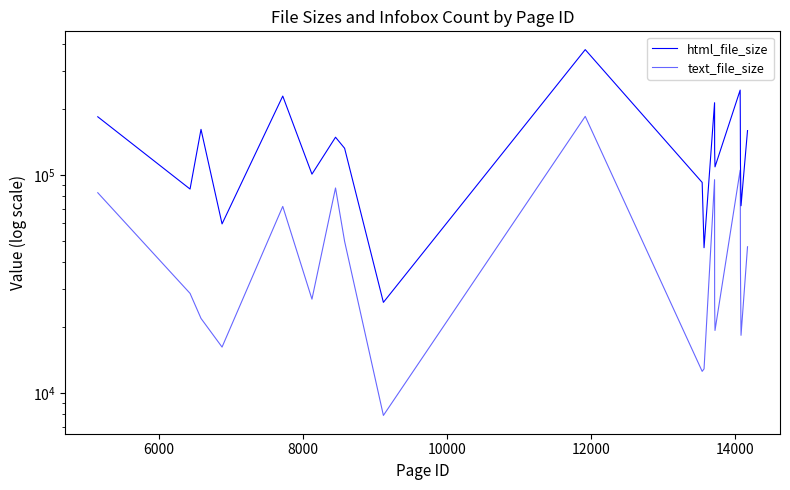

Reading right to left, what are all the values shown in this chart?

html_file_size: 159719	72181	113276	184983	244978	108873	128651	214391	46338	92356	375709	26017	132493	148913	100811	230006	59600	161782	86124	184797
text_file_size: 46808	18364	37216	79595	105173	19336	25707	95086	12882	12551	185580	7878	49549	87113	26910	71696	16220	21957	28605	82841